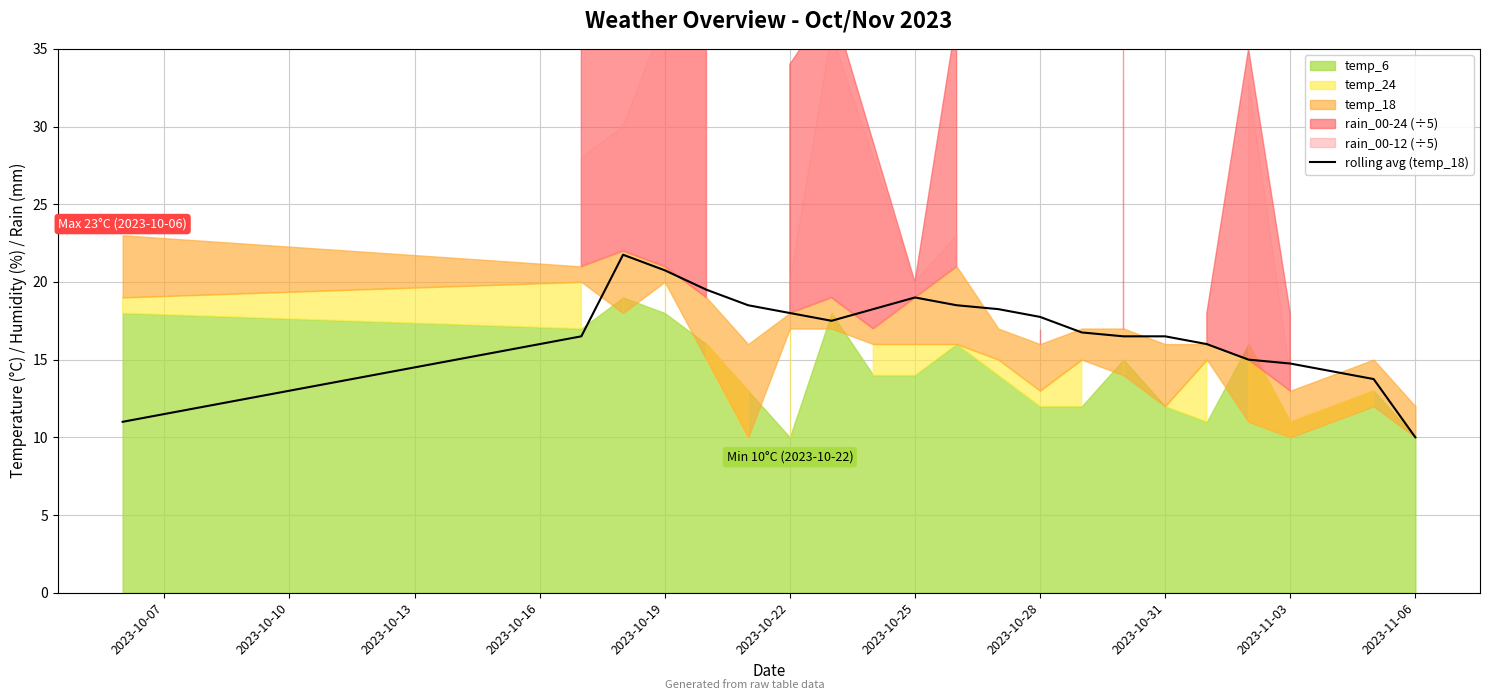

True or false: rolling avg (temp_18) has a value of 11.1 at 2023-10-31.

False